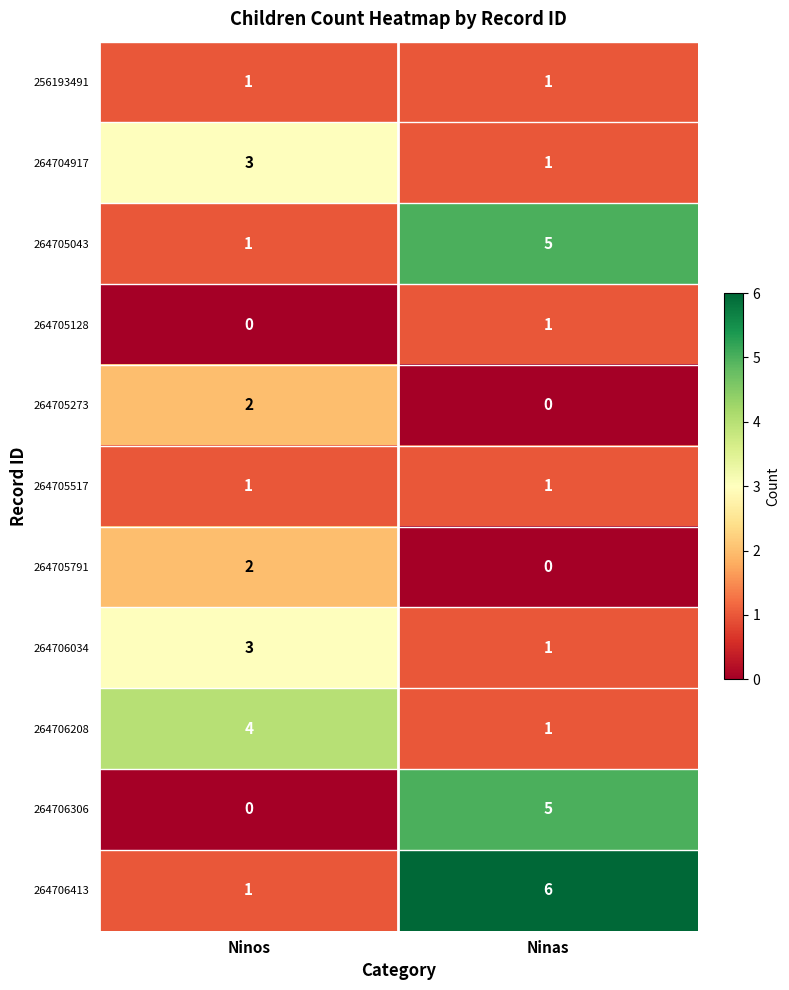

What is the total value across all series at Ninos?

18